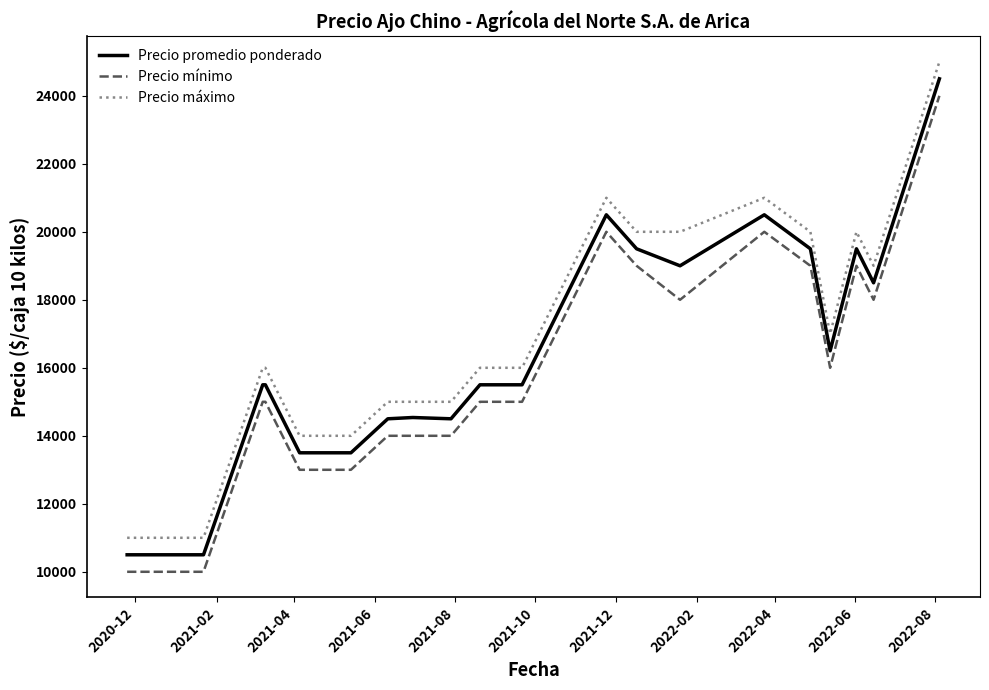

True or false: Precio mínimo and Precio máximo intersect in this chart.

False